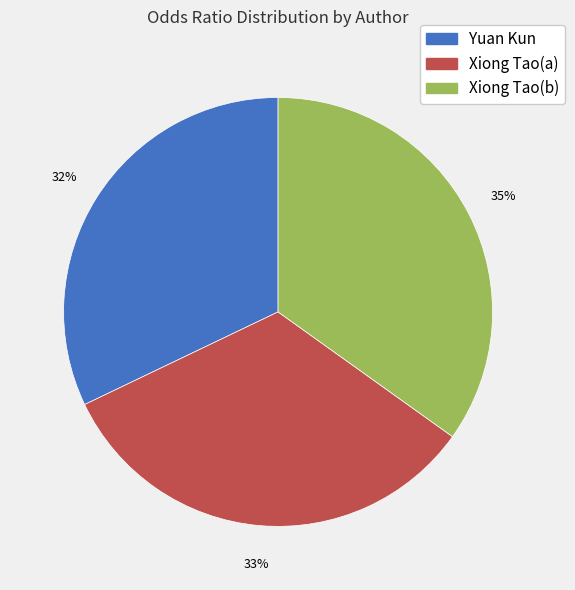

Is it true that Yuan Kun is 42% of the pie?

False